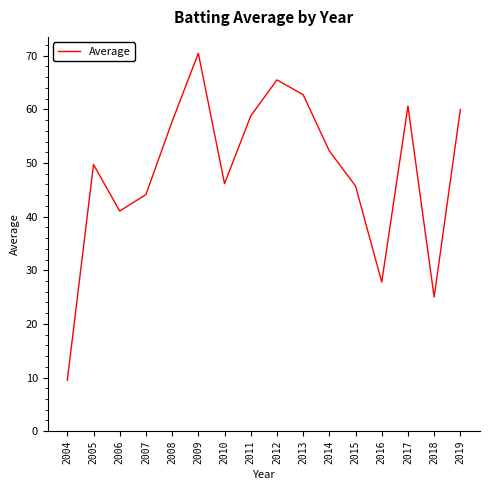

Is it true that the value at 2007 is 59.4?

False